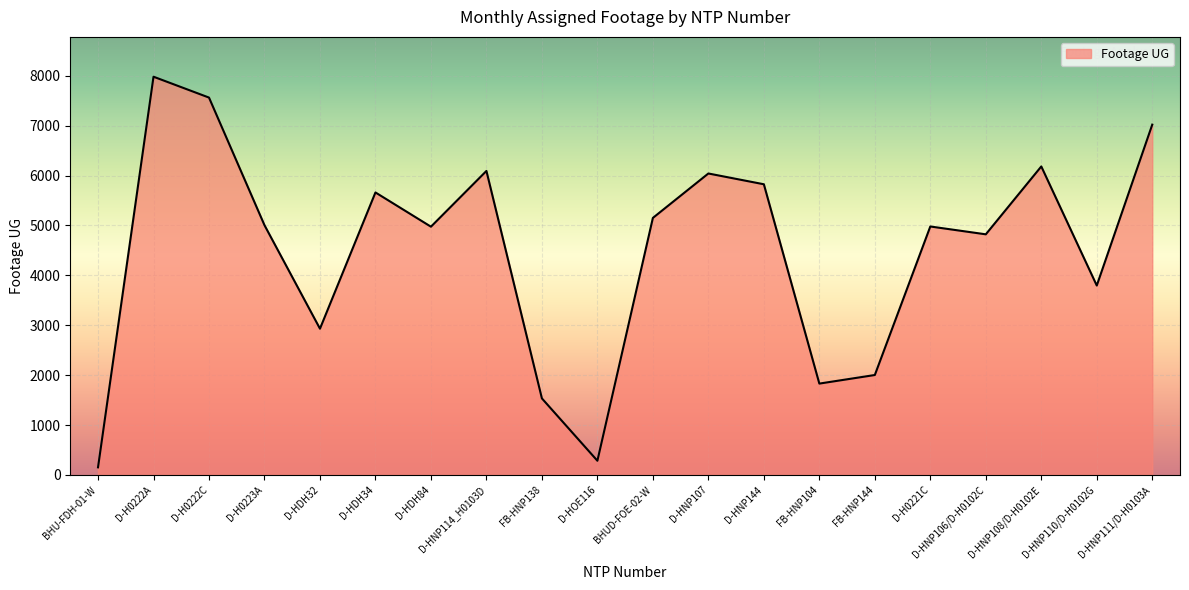

What is the difference between the maximum and minimum values?

7827